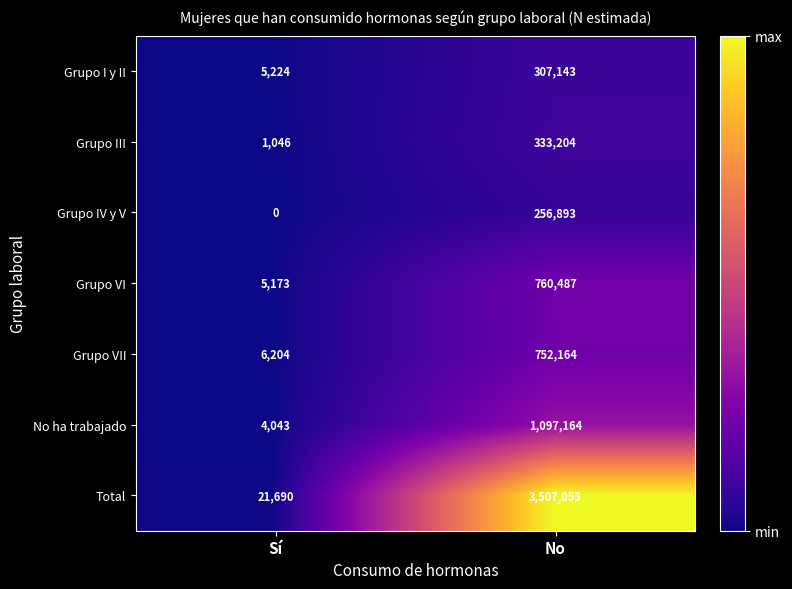

Is it true that Grupo VII equals 2401 at Sí?

False